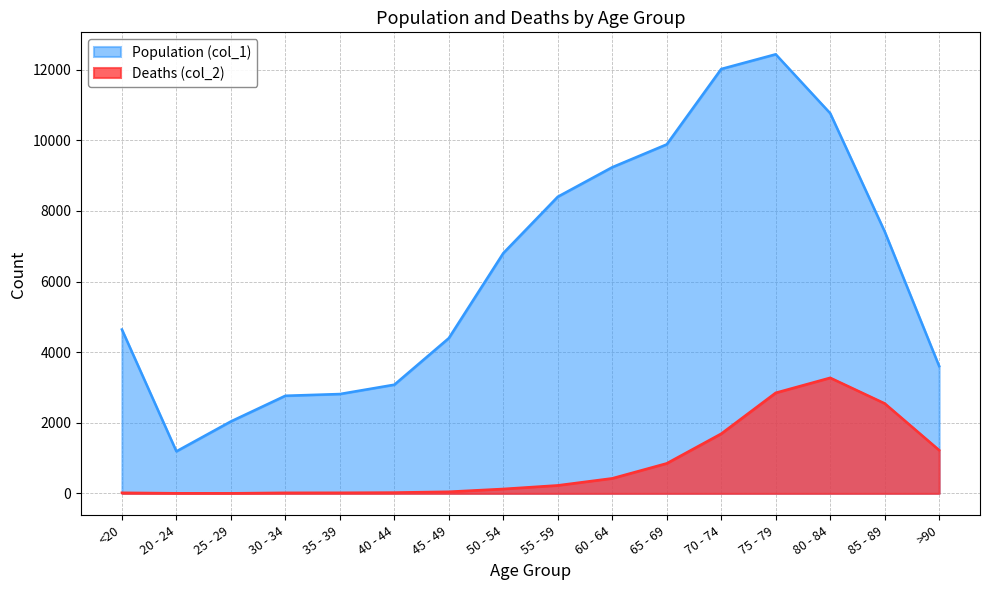

List the series in order of their overall mean, lowest first.

Deaths (col_2), Population (col_1)